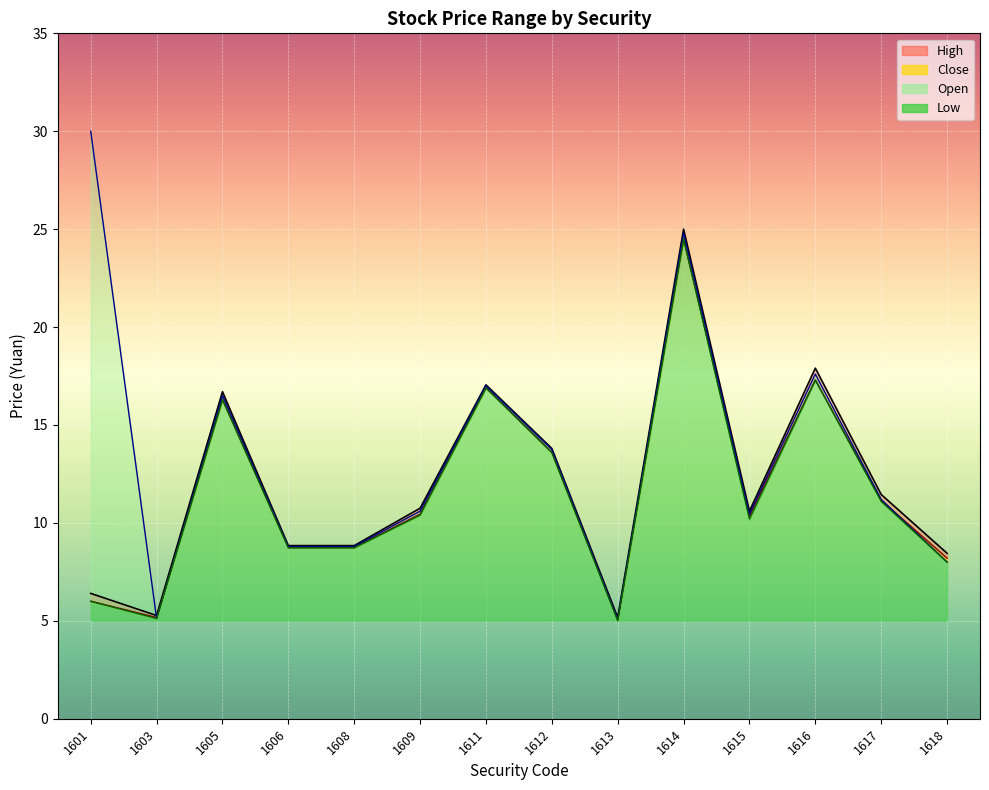

At which category is the sum across all series the highest?

1614